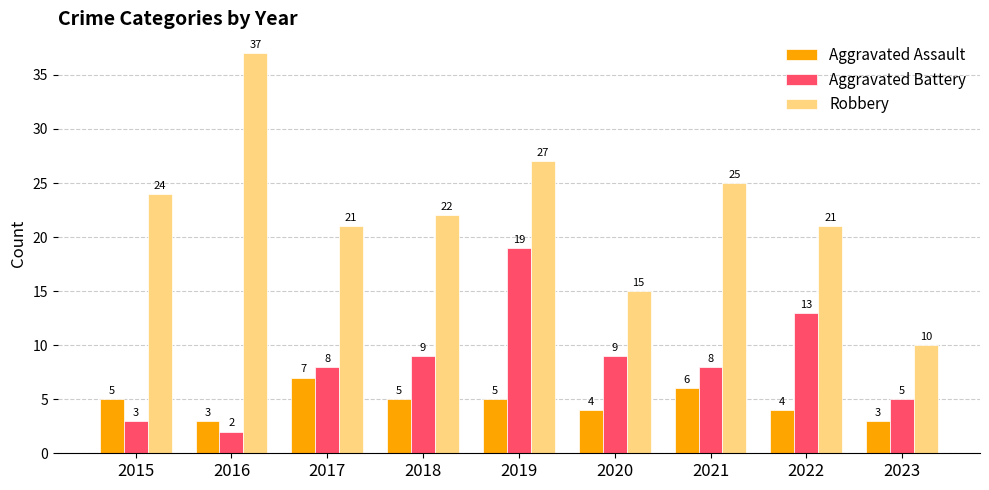

What is the value of the Robbery bar at the 9th from the left?

10